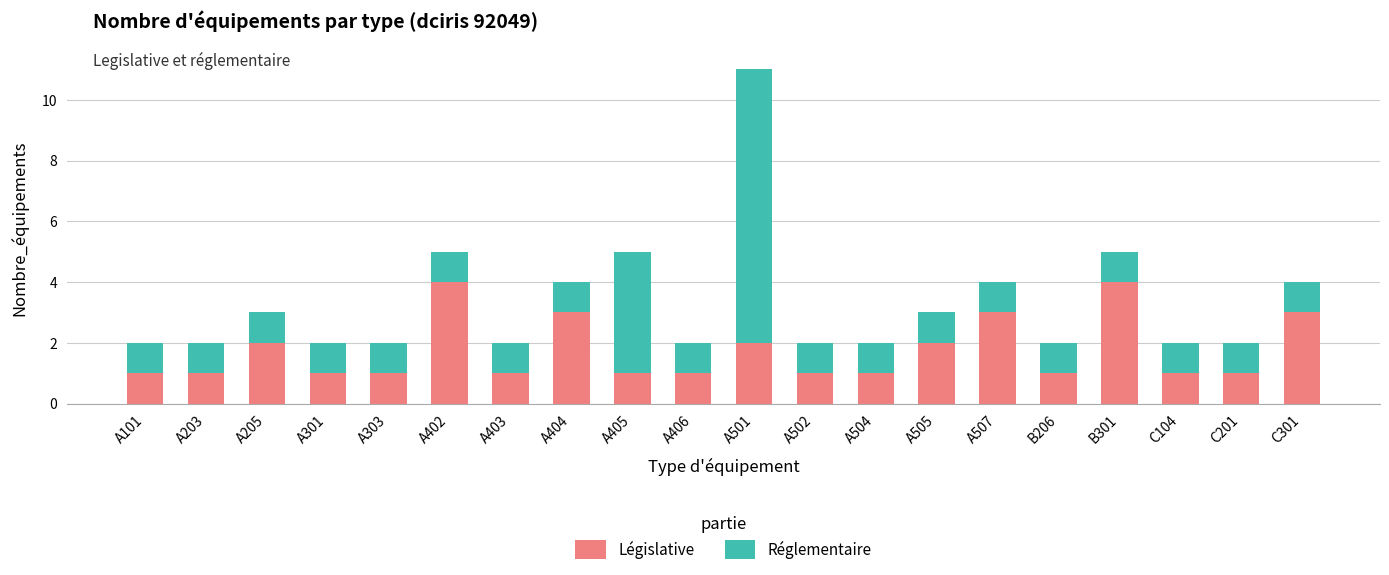

What is the value of the Législative bar at the 9th from the left?

1